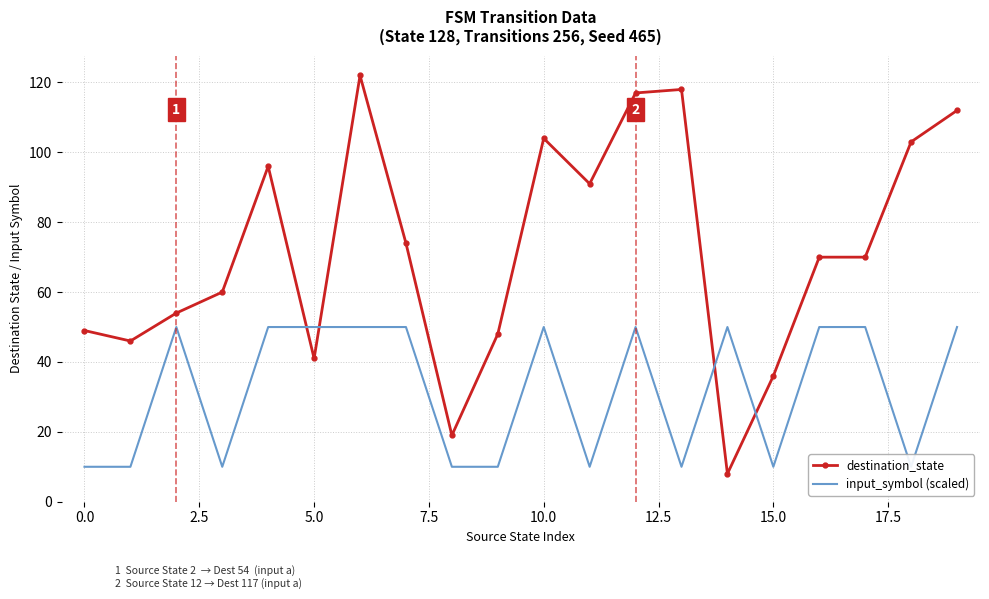

The destination_state series shows 25 at 17.5. True or false?

False